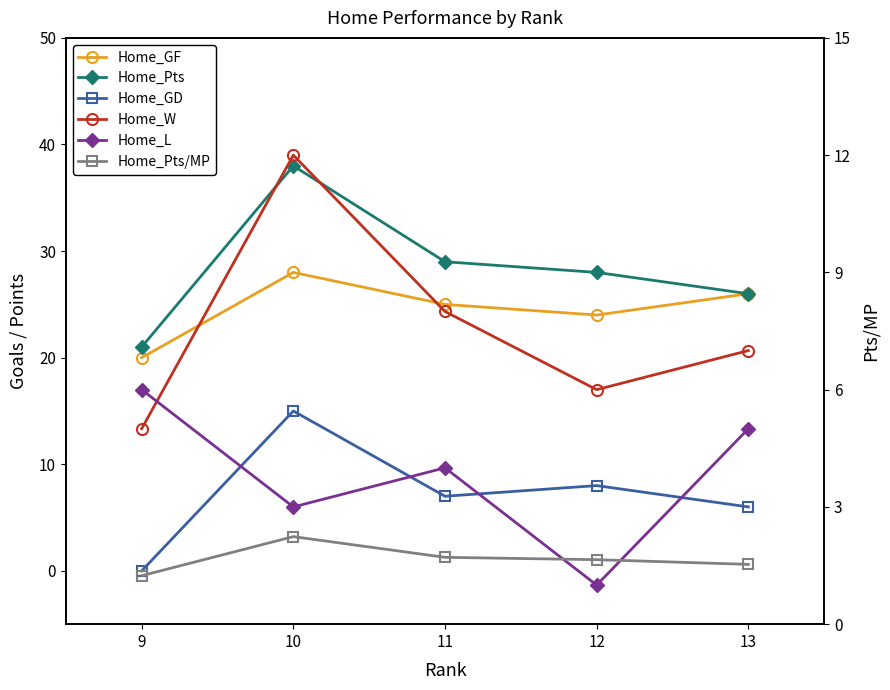

Which series changed the most between 9 and 11?

Home_Pts